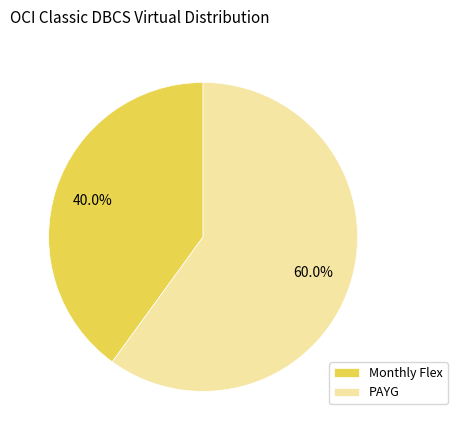

What is the ratio of the value at PAYG to the value at Monthly Flex?

1.5